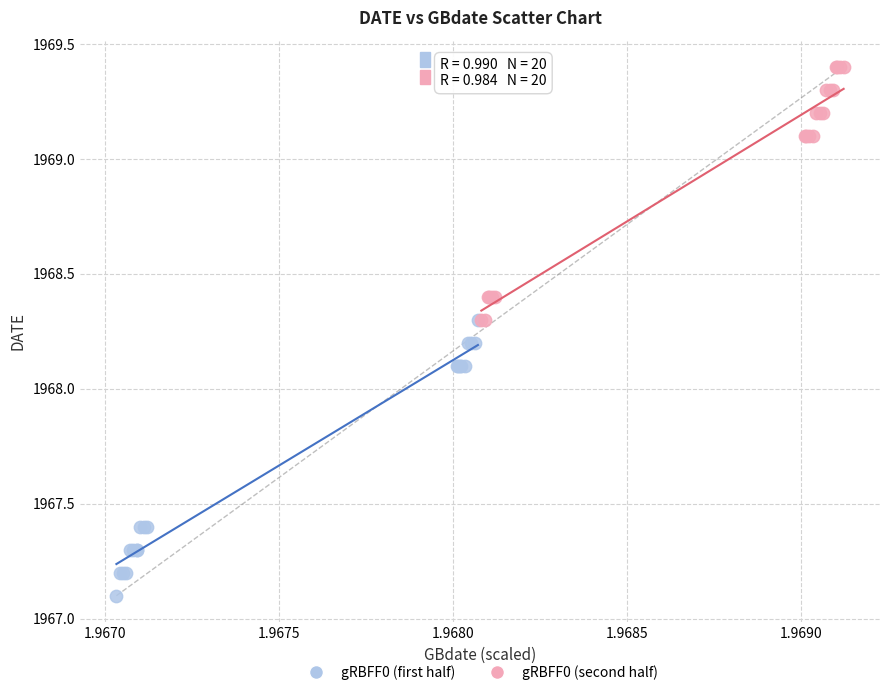

What are all the series names shown in the legend?

gRBFF0 (first half), gRBFF0 (second half)